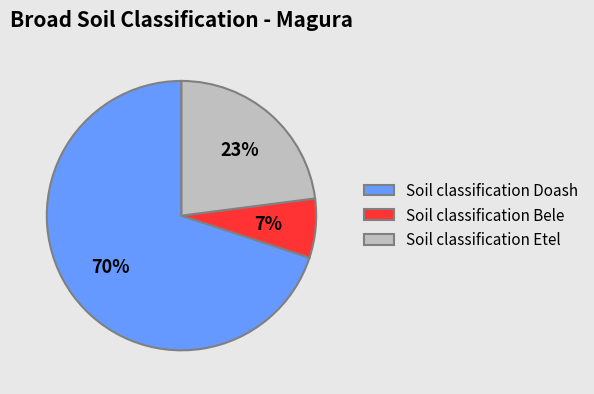

Which category has the biggest portion of the pie?

Soil classification Doash